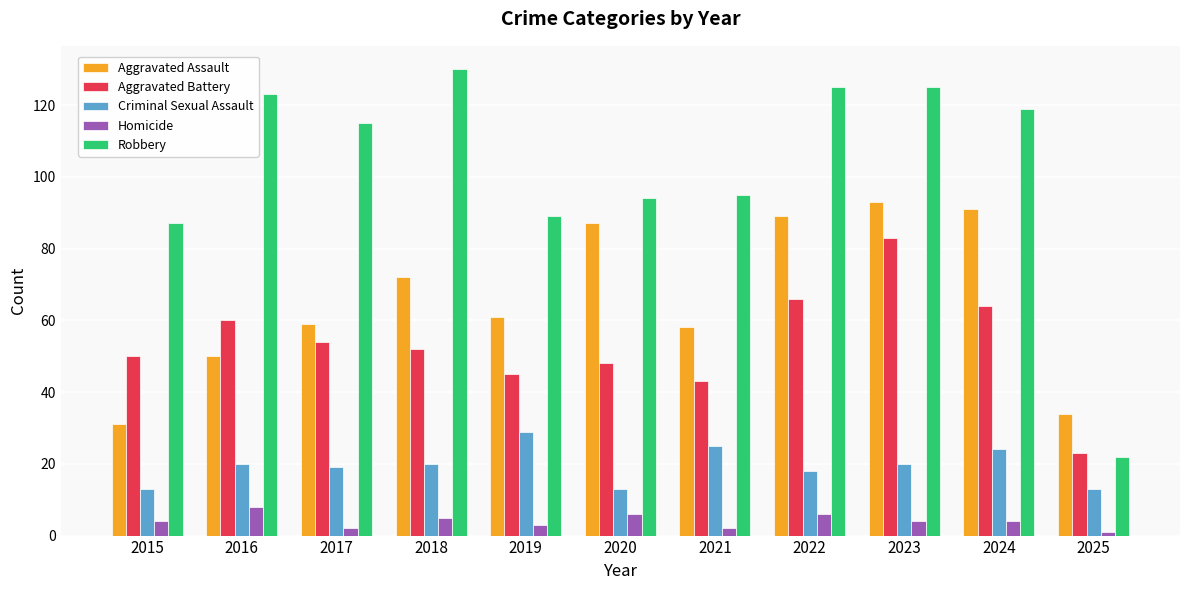

What is the value of the Homicide bar at the 2nd from the left?

8